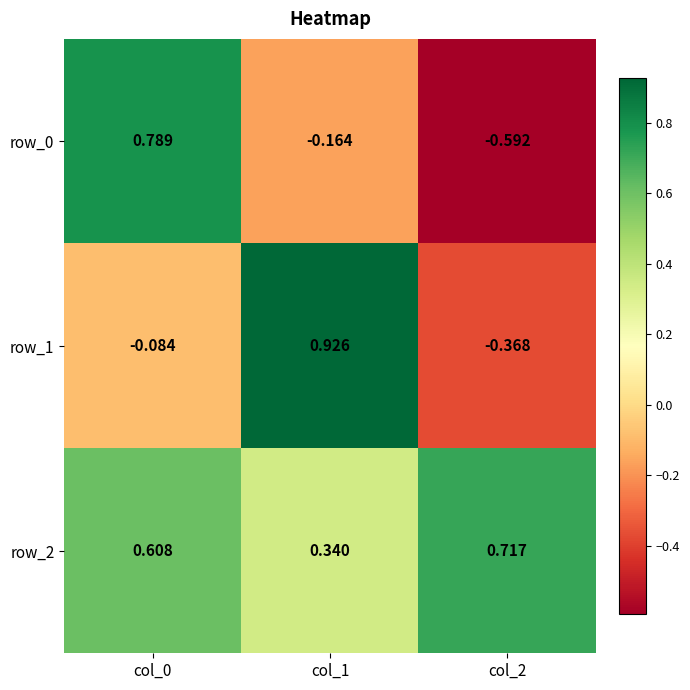

Is the value of row_2 at col_0 greater than the value of row_0 at col_2?

Yes